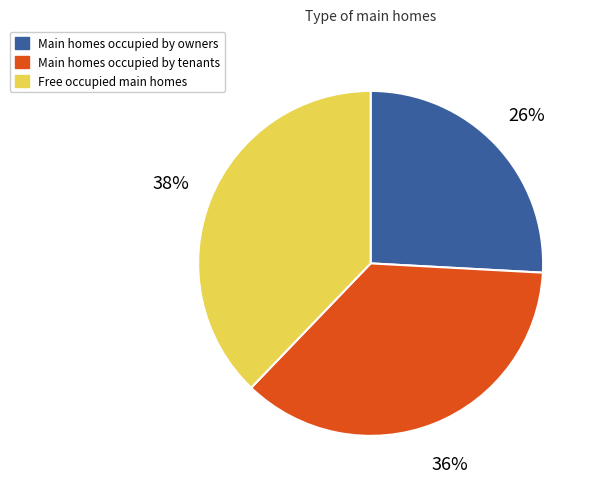

Is there a majority slice in this chart?

No